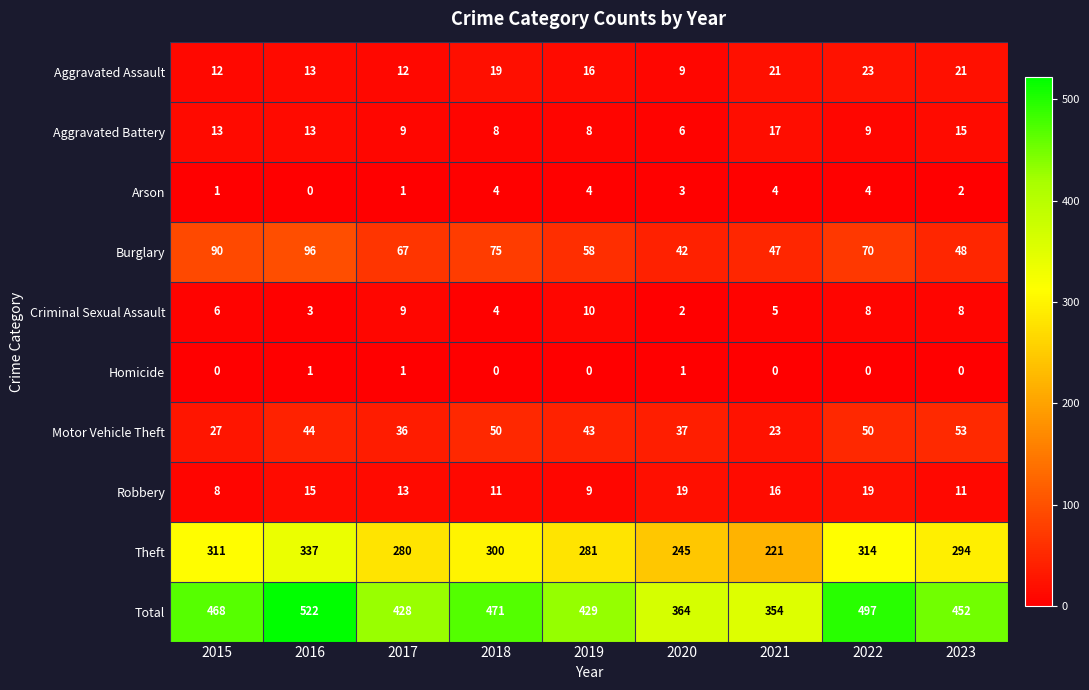

True or false: Aggravated Assault has a value of 3 at 2016.

False